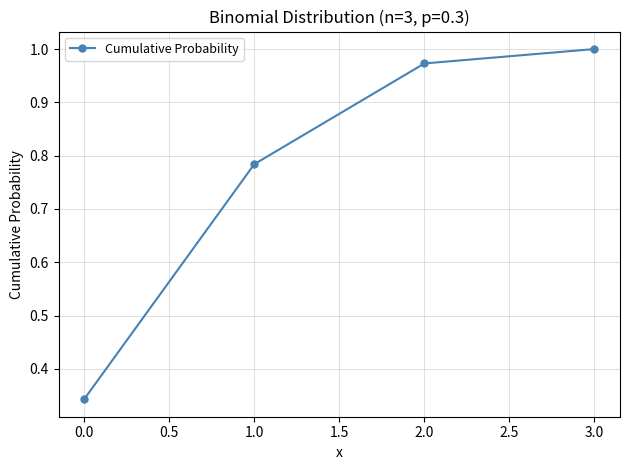

True or false: the data has more than 0 interior local peaks.

False